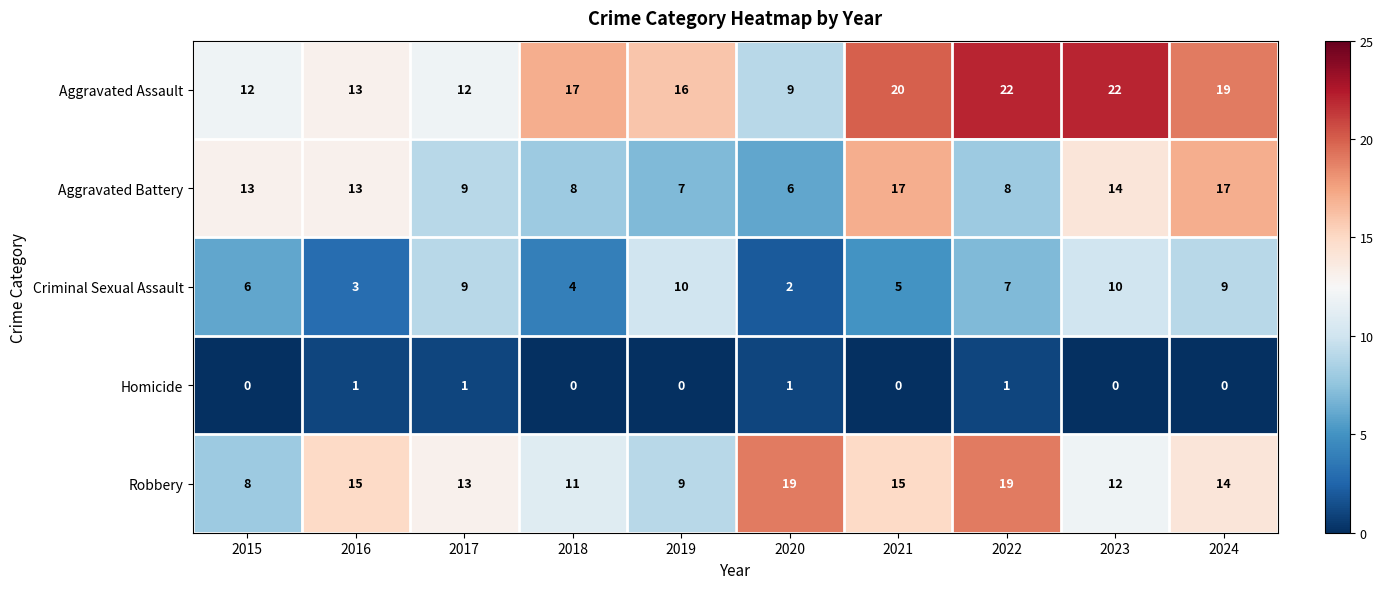

Rank the series at 2023 from lowest to highest value.

Homicide, Criminal Sexual Assault, Robbery, Aggravated Battery, Aggravated Assault